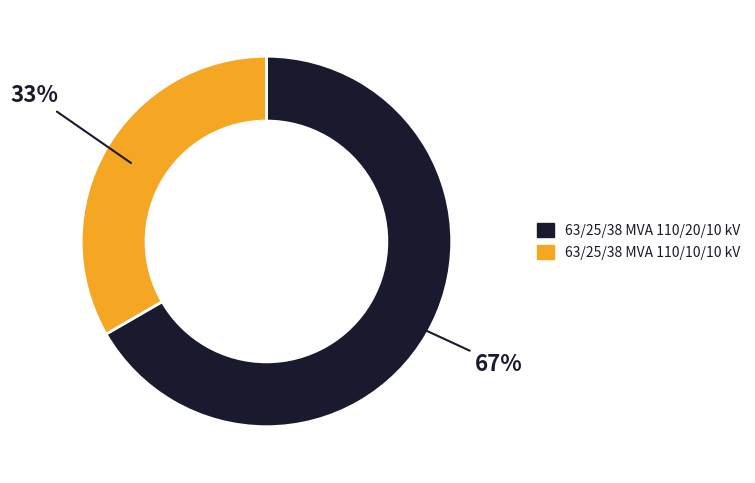

Rank the categories by value from lowest to highest.

63/25/38 MVA 110/10/10 kV, 63/25/38 MVA 110/20/10 kV